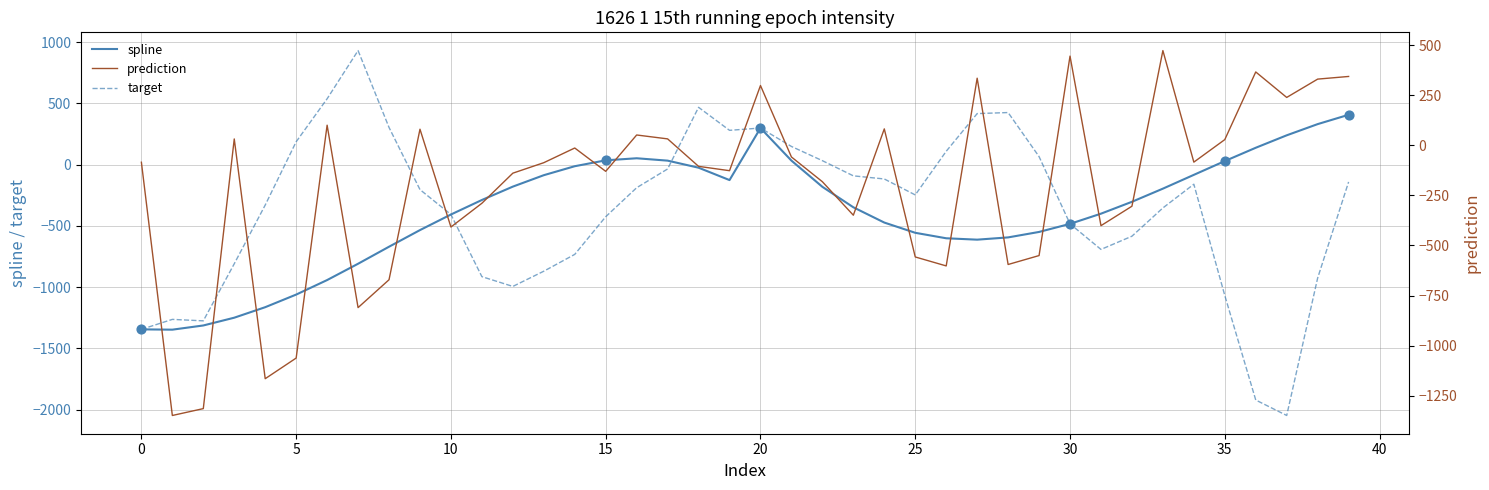

What are all the series names shown in the legend?

spline, prediction, target